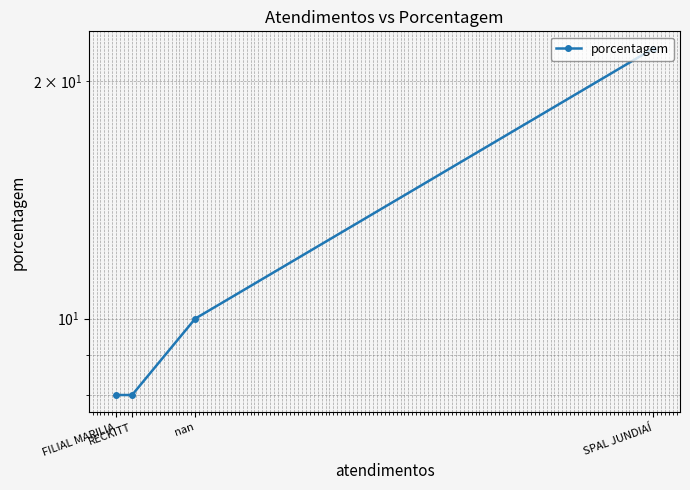

What is the minimum value shown in the chart?

8